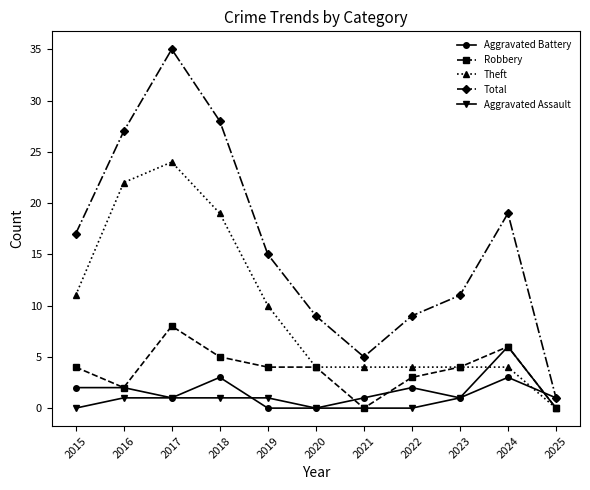

How many series are shown in this chart?

5